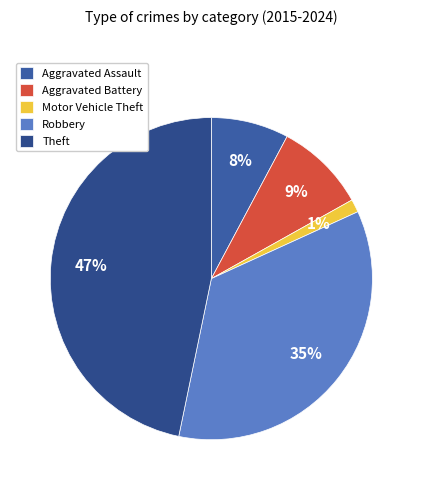

How many slices are in this pie chart?

5